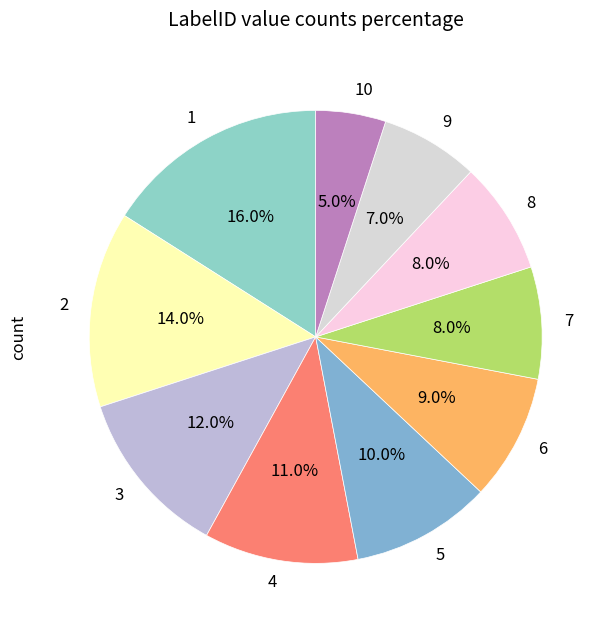

What is the ratio of the value at 7 to the value at 9?

1.1